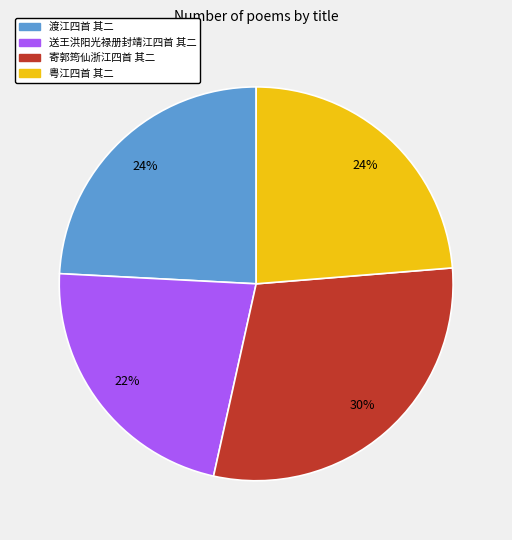

What percentage is the 寄郭筠仙浙江四首 其二 slice, to the nearest percent?

30%